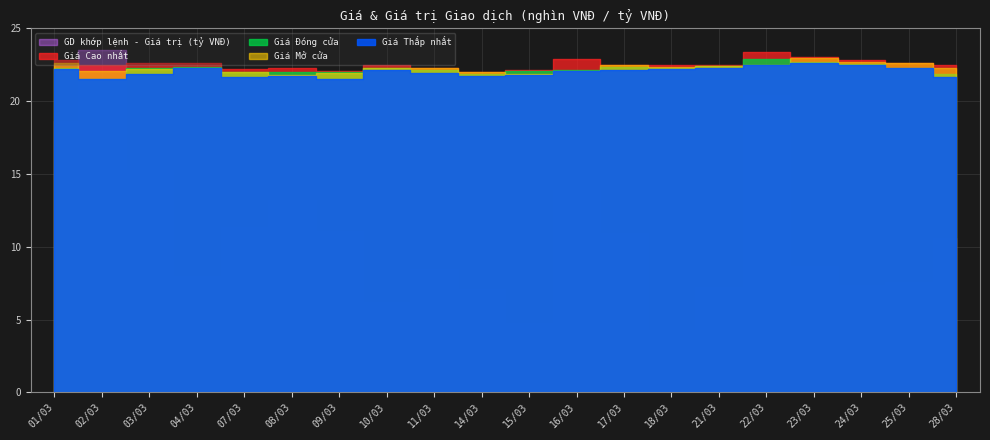

Reading left to right, list all the values displayed in this chart.

Giá Đóng cửa: 01/03=22.2	02/03=21.5	03/03=22.2	04/03=22.4	07/03=22.0	08/03=22.0	09/03=22.0	10/03=22.2	11/03=22.1	14/03=21.9	15/03=22.1	16/03=22.1	17/03=22.4	18/03=22.2	21/03=22.4	22/03=22.9	23/03=22.7	24/03=22.6	25/03=22.3	28/03=21.9
Giá Cao nhất: 01/03=22.8	02/03=22.4	03/03=22.6	04/03=22.6	07/03=22.2	08/03=22.3	09/03=22.1	10/03=22.5	11/03=22.3	14/03=22.0	15/03=22.1	16/03=22.9	17/03=22.5	18/03=22.4	21/03=22.5	22/03=23.4	23/03=23.0	24/03=22.9	25/03=22.6	28/03=22.4
Giá Thấp nhất: 01/03=22.2	02/03=21.5	03/03=21.9	04/03=22.2	07/03=21.6	08/03=21.7	09/03=21.6	10/03=22.1	11/03=21.9	14/03=21.7	15/03=21.8	16/03=22.1	17/03=22.1	18/03=22.2	21/03=22.2	22/03=22.5	23/03=22.6	24/03=22.5	25/03=22.3	28/03=21.6
Giá Mở cửa: 01/03=22.6	02/03=22.1	03/03=22.2	04/03=22.3	07/03=22.0	08/03=21.8	09/03=21.9	10/03=22.2	11/03=22.2	14/03=22.0	15/03=21.9	16/03=22.1	17/03=22.5	18/03=22.4	21/03=22.4	22/03=22.5	23/03=22.9	24/03=22.7	25/03=22.6	28/03=22.3
GD khớp lệnh - Giá trị (tỷ VNĐ): 01/03=291.0	02/03=366.6	03/03=238.6	04/03=124.3	07/03=176.8	08/03=206.6	09/03=172.6	10/03=97.3	11/03=132.7	14/03=110.8	15/03=74.8	16/03=217.3	17/03=171.1	18/03=66.6	21/03=112.6	22/03=319.1	23/03=135.5	24/03=115.2	25/03=118.7	28/03=165.9